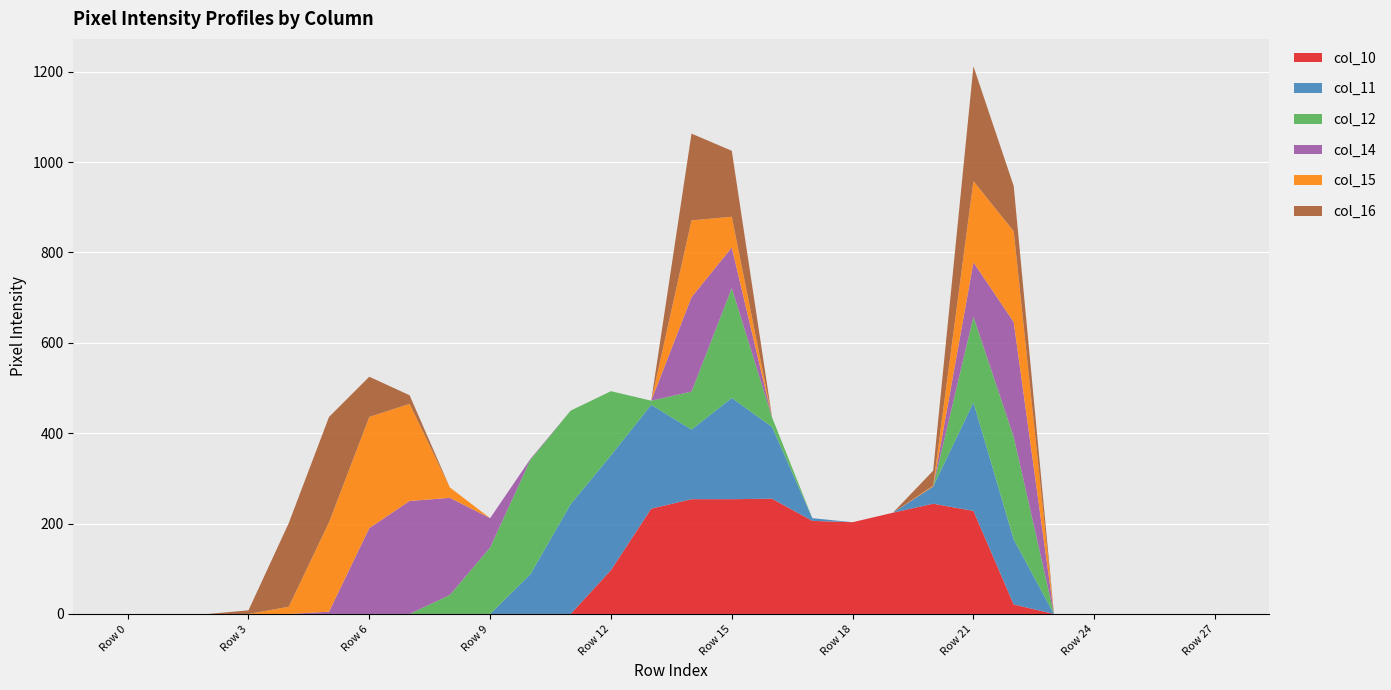

Reading left to right, list all the values displayed in this chart.

col_10: Row 0=0	Row 1=0	Row 2=0	Row 3=0	Row 4=0	Row 5=0	Row 6=0	Row 7=0	Row 8=0	Row 9=0	Row 10=0	Row 11=0	Row 12=97	Row 13=233	Row 14=254	Row 15=254	Row 16=255	Row 17=206	Row 18=203	Row 19=224	Row 20=244	Row 21=228	Row 22=21	Row 23=0	Row 24=0	Row 25=0	Row 26=0	Row 27=0
col_11: Row 0=0	Row 1=0	Row 2=0	Row 3=0	Row 4=0	Row 5=0	Row 6=0	Row 7=0	Row 8=0	Row 9=0	Row 10=88	Row 11=243	Row 12=254	Row 13=230	Row 14=154	Row 15=224	Row 16=159	Row 17=6	Row 18=0	Row 19=0	Row 20=38	Row 21=240	Row 22=144	Row 23=0	Row 24=0	Row 25=0	Row 26=0	Row 27=0
col_12: Row 0=0	Row 1=0	Row 2=0	Row 3=0	Row 4=0	Row 5=0	Row 6=0	Row 7=0	Row 8=42	Row 9=147	Row 10=253	Row 11=207	Row 12=142	Row 13=9	Row 14=84	Row 15=243	Row 16=21	Row 17=0	Row 18=0	Row 19=0	Row 20=0	Row 21=190	Row 22=227	Row 23=0	Row 24=0	Row 25=0	Row 26=0	Row 27=0
col_14: Row 0=0	Row 1=0	Row 2=0	Row 3=0	Row 4=0	Row 5=5	Row 6=190	Row 7=250	Row 8=215	Row 9=65	Row 10=2	Row 11=0	Row 12=0	Row 13=0	Row 14=209	Row 15=90	Row 16=0	Row 17=0	Row 18=0	Row 19=0	Row 20=0	Row 21=120	Row 22=254	Row 23=0	Row 24=0	Row 25=0	Row 26=0	Row 27=0
col_15: Row 0=0	Row 1=0	Row 2=0	Row 3=0	Row 4=16	Row 5=198	Row 6=246	Row 7=215	Row 8=23	Row 9=0	Row 10=0	Row 11=0	Row 12=0	Row 13=0	Row 14=170	Row 15=68	Row 16=0	Row 17=0	Row 18=0	Row 19=0	Row 20=2	Row 21=180	Row 22=201	Row 23=0	Row 24=0	Row 25=0	Row 26=0	Row 27=0
col_16: Row 0=0	Row 1=0	Row 2=0	Row 3=8	Row 4=185	Row 5=233	Row 6=89	Row 7=19	Row 8=0	Row 9=0	Row 10=0	Row 11=0	Row 12=0	Row 13=0	Row 14=192	Row 15=146	Row 16=0	Row 17=0	Row 18=0	Row 19=0	Row 20=33	Row 21=254	Row 22=100	Row 23=0	Row 24=0	Row 25=0	Row 26=0	Row 27=0